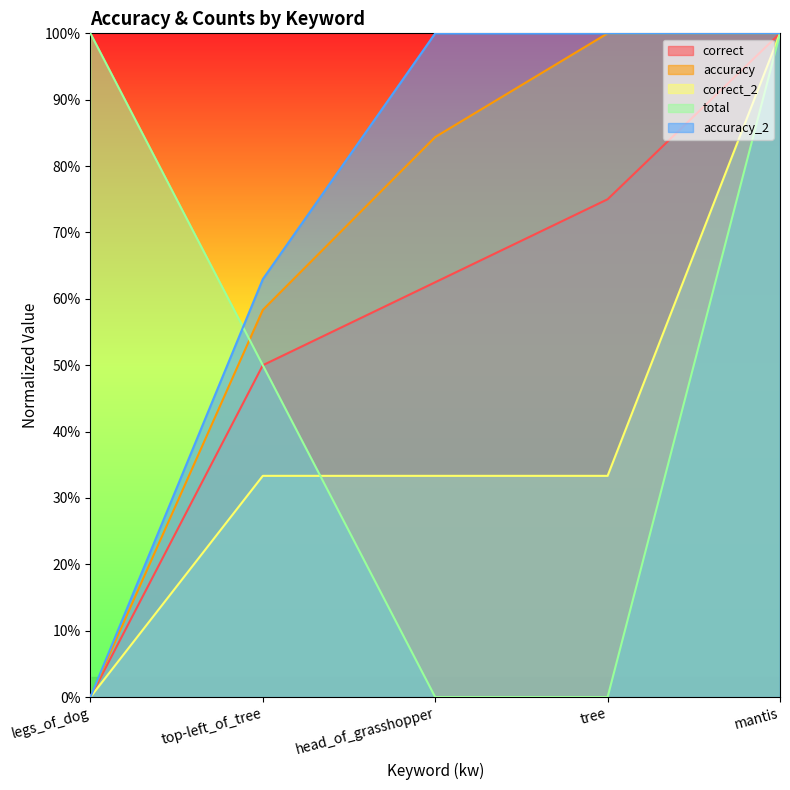

Reading right to left, list all the values displayed in this chart.

correct: mantis=1.0	tree=0.8	head_of_grasshopper=0.6	top-left_of_tree=0.5	legs_of_dog=0.0
accuracy: mantis=1.0	tree=1.0	head_of_grasshopper=0.8	top-left_of_tree=0.6	legs_of_dog=0.0
correct_2: mantis=1.0	tree=0.3	head_of_grasshopper=0.3	top-left_of_tree=0.3	legs_of_dog=0.0
total: mantis=1.0	tree=0.0	head_of_grasshopper=0.0	top-left_of_tree=0.5	legs_of_dog=1.0
accuracy_2: mantis=1.0	tree=1.0	head_of_grasshopper=1.0	top-left_of_tree=0.6	legs_of_dog=0.0